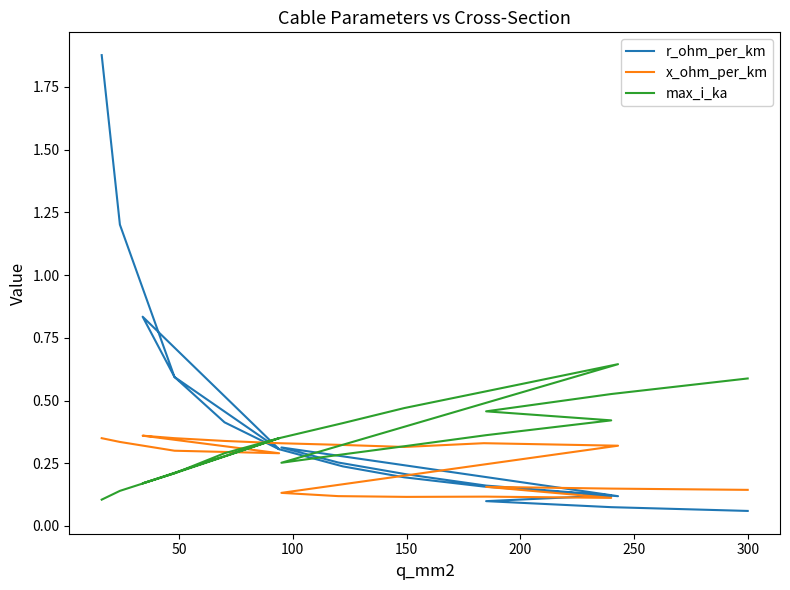

Count the number of categories in the chart.

20